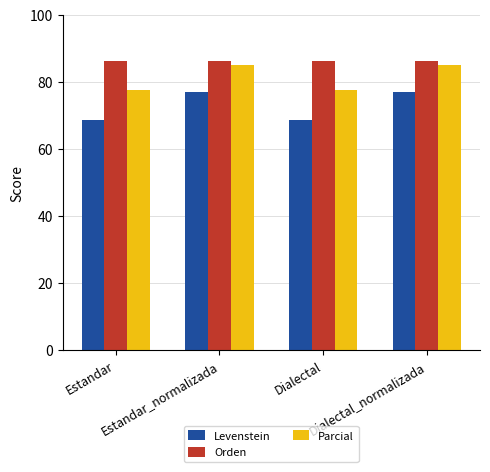

Where does the Parcial series first go above 85?

Estandar_normalizada